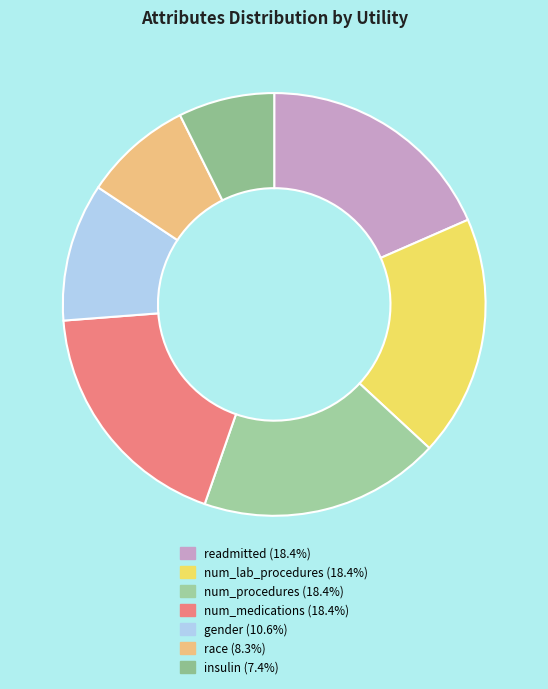

What is the largest slice in the pie chart?

readmitted